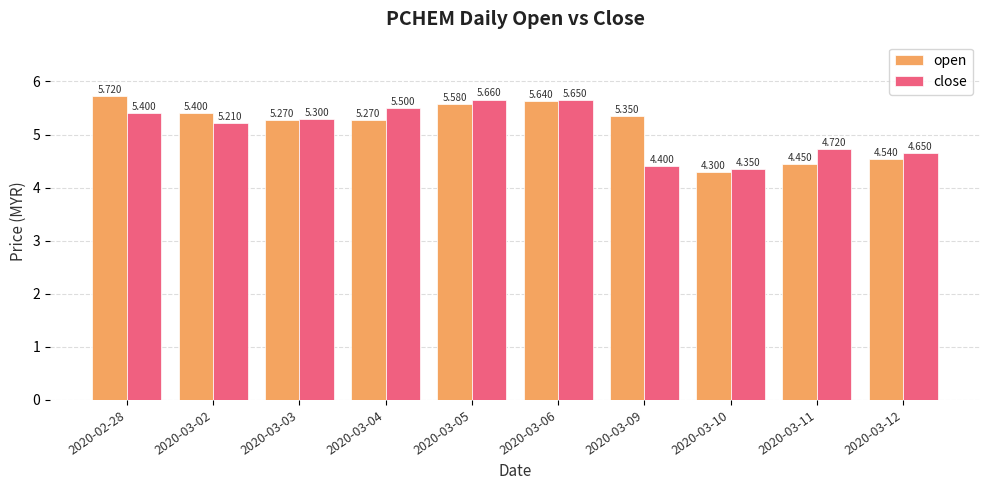

What are all the series names shown in the legend?

open, close